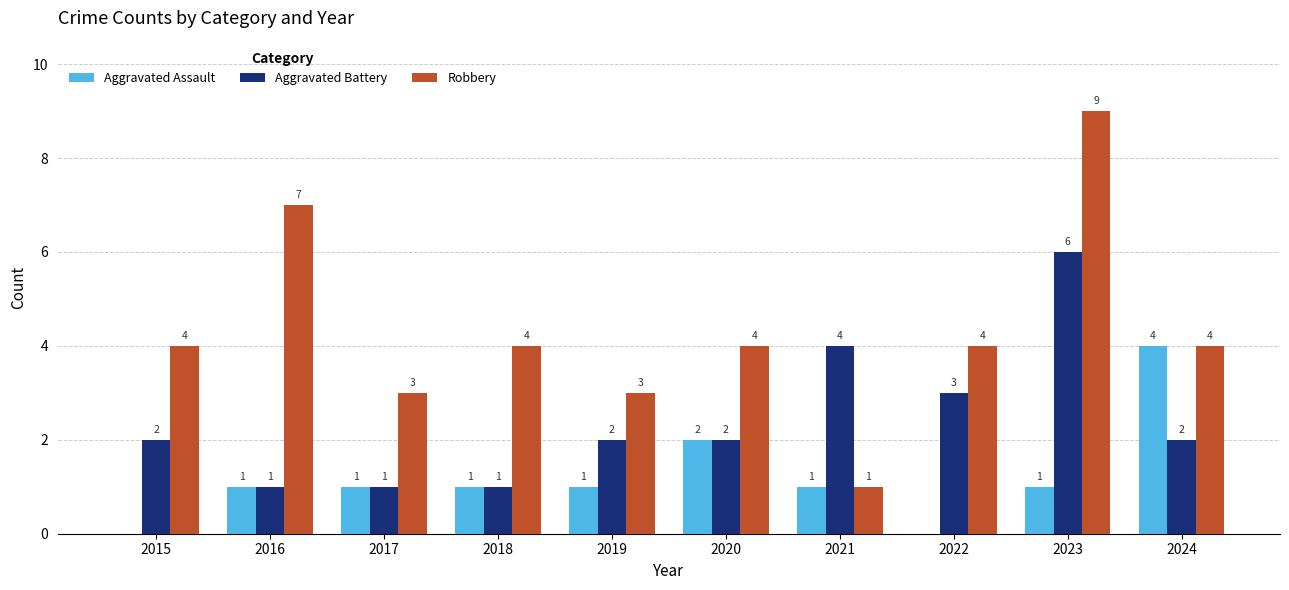

Reading left to right, what are all the values shown in this chart?

Aggravated Assault: 0	1	1	1	1	2	1	0	1	4
Aggravated Battery: 2	1	1	1	2	2	4	3	6	2
Robbery: 4	7	3	4	3	4	1	4	9	4